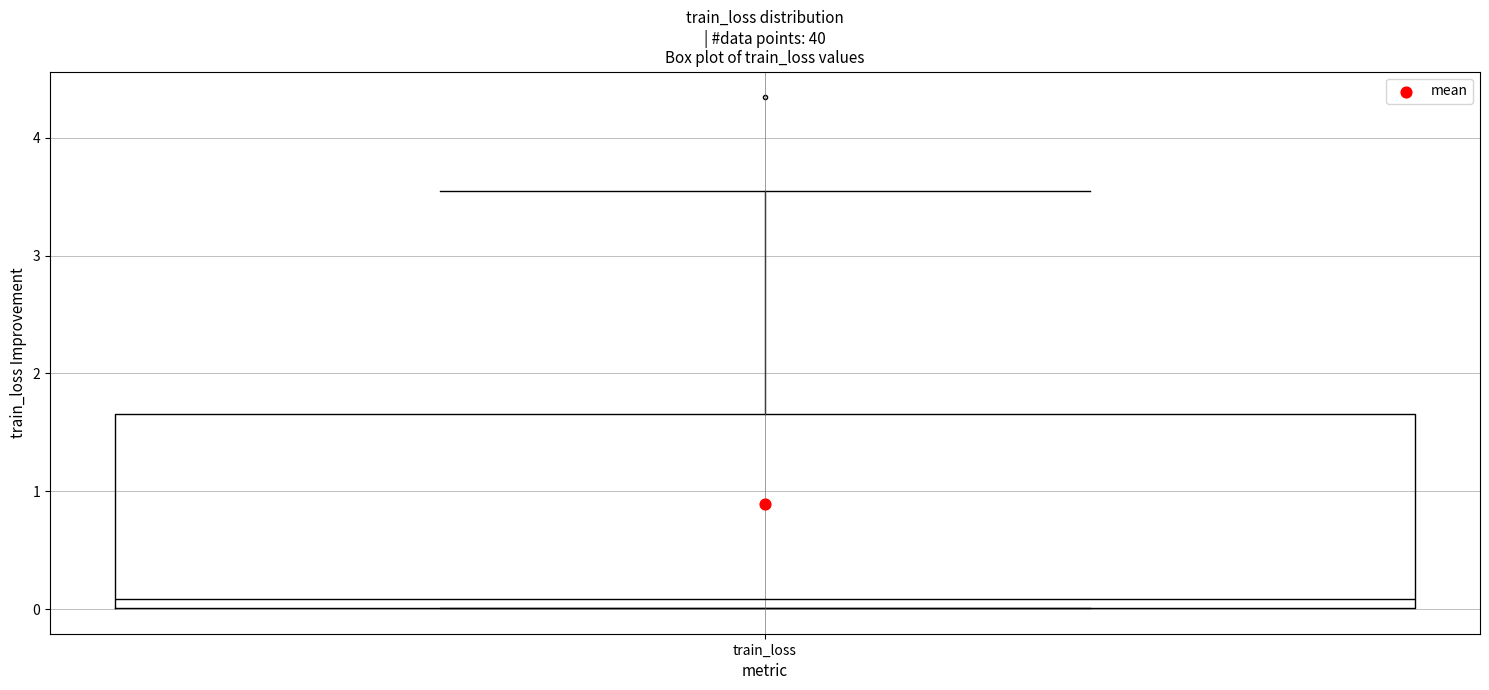

Read this box plot against the y-axis: the position of the median line, the range covered by the box, and the ends of both whiskers. The values are not printed on the chart, so give them approximately, as read against the axis.

median 0.1, box 0.0 to 1.7, whiskers 0.0 to 3.5